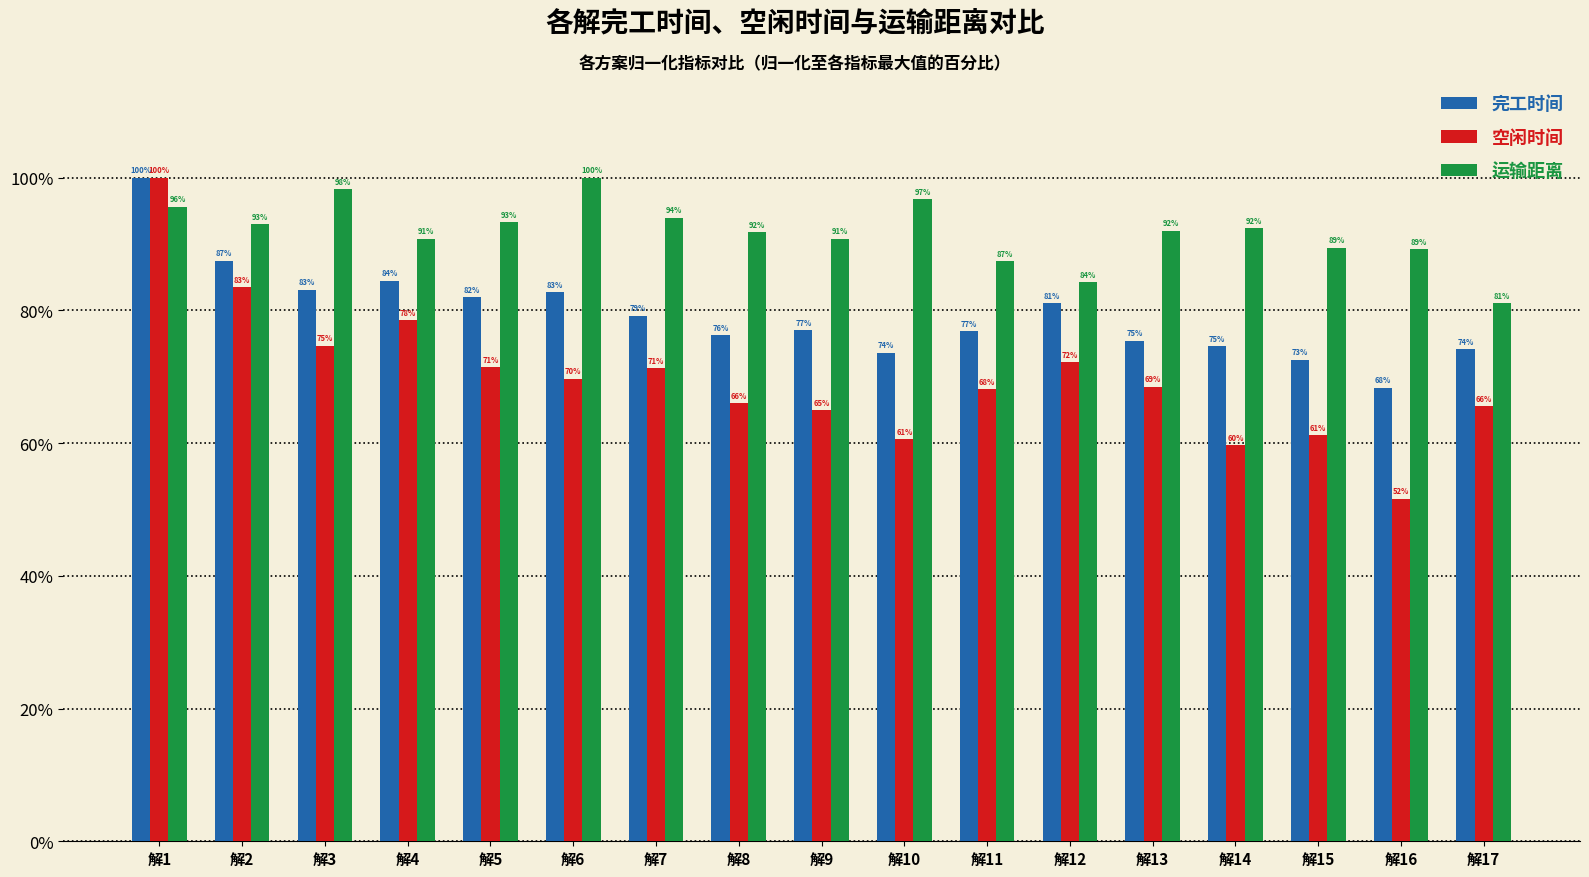

How many categories are shown in the chart?

17